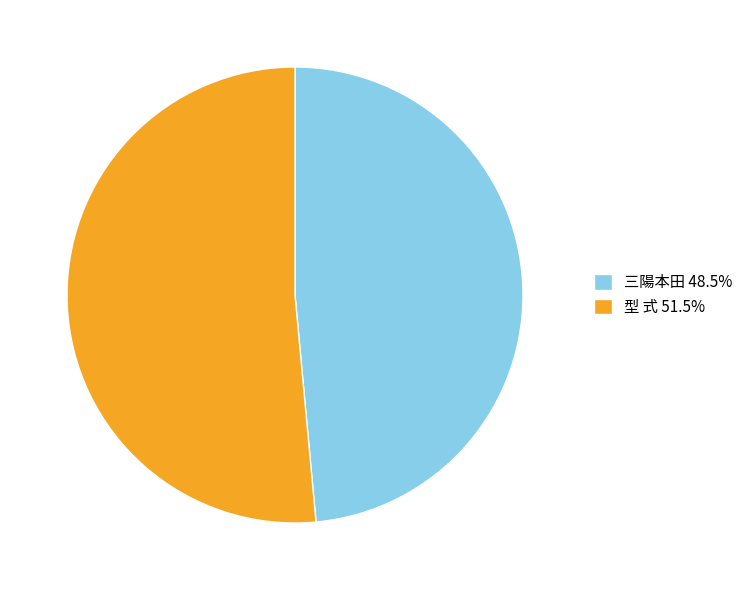

What is the ratio of the value at 型 式 to the value at 三陽本田?

1.1